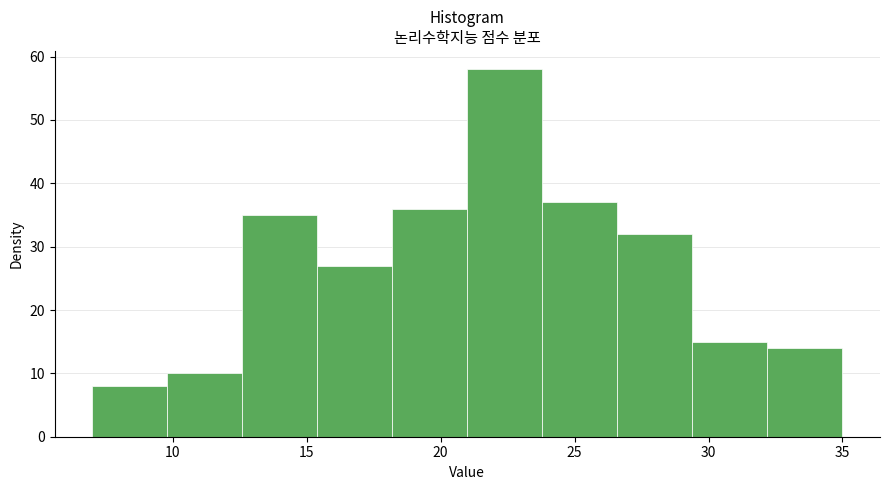

Reading left to right, transcribe this chart: for each bar, give the range it covers on the x-axis and its height. Neither the bar edges nor the heights are printed on the chart, so give them approximately, as read against the axes.

7.0 to 9.8: 8
9.8 to 12.6: 10
12.6 to 15.4: 35
15.4 to 18.2: 27
18.2 to 21.0: 36
21.0 to 23.8: 58
23.8 to 26.6: 37
26.6 to 29.4: 32
29.4 to 32.2: 15
32.2 to 35.0: 14